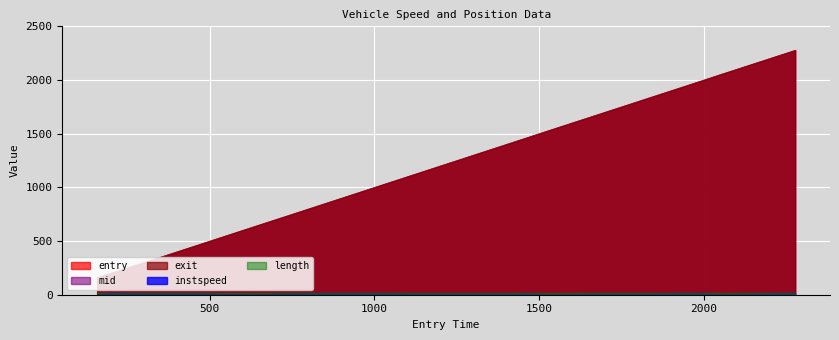

Rank the series by their maximum value, from lowest to highest.

instspeed, length, entry, mid, exit